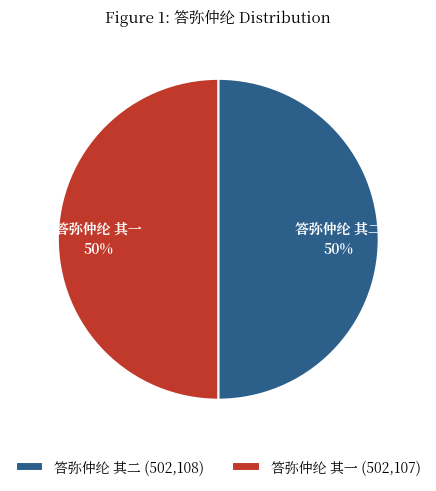

Do 答弥仲纶 其二 and 答弥仲纶 其一 together represent more than half of the pie?

Yes